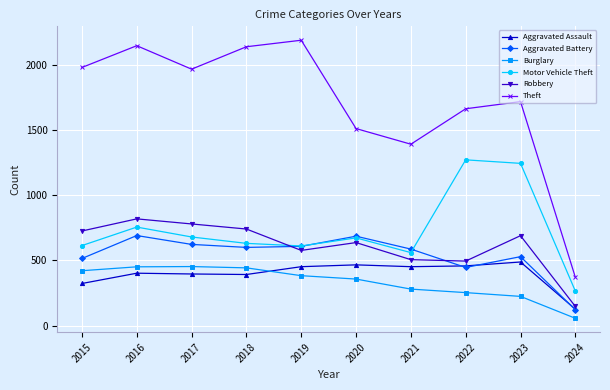

Is it true that Motor Vehicle Theft equals 1989 at 2023?

False